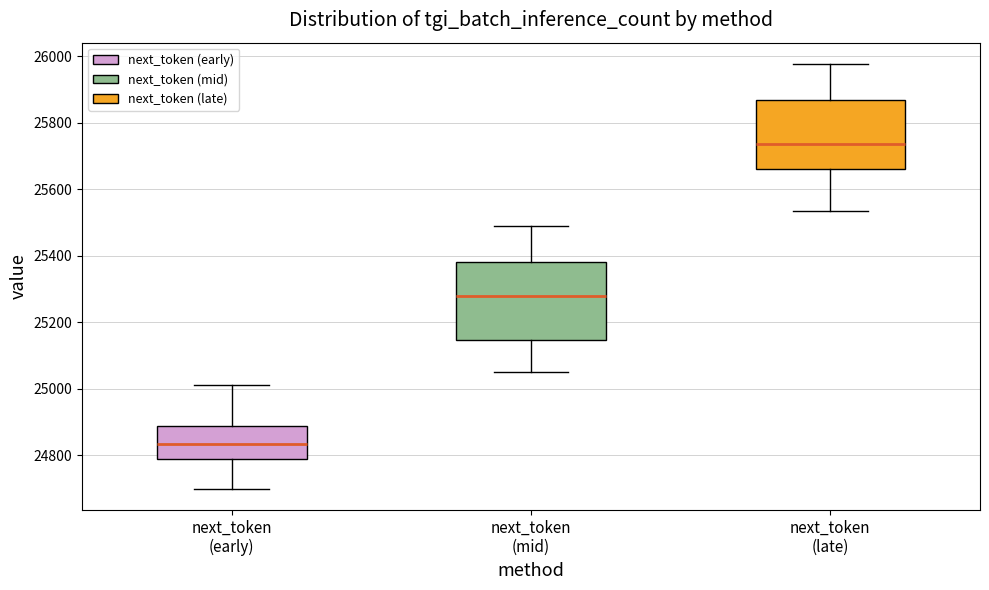

Reading left to right, read every box against the y-axis: the position of its median line, the range the box covers, and the ends of its whiskers. The values are not printed on the chart, so give them approximately, as read against the axis.

next_token (early): median 24840, box 24780 to 24880, whiskers 24700 to 25020
next_token (mid): median 25280, box 25140 to 25380, whiskers 25060 to 25500
next_token (late): median 25740, box 25660 to 25860, whiskers 25540 to 25980